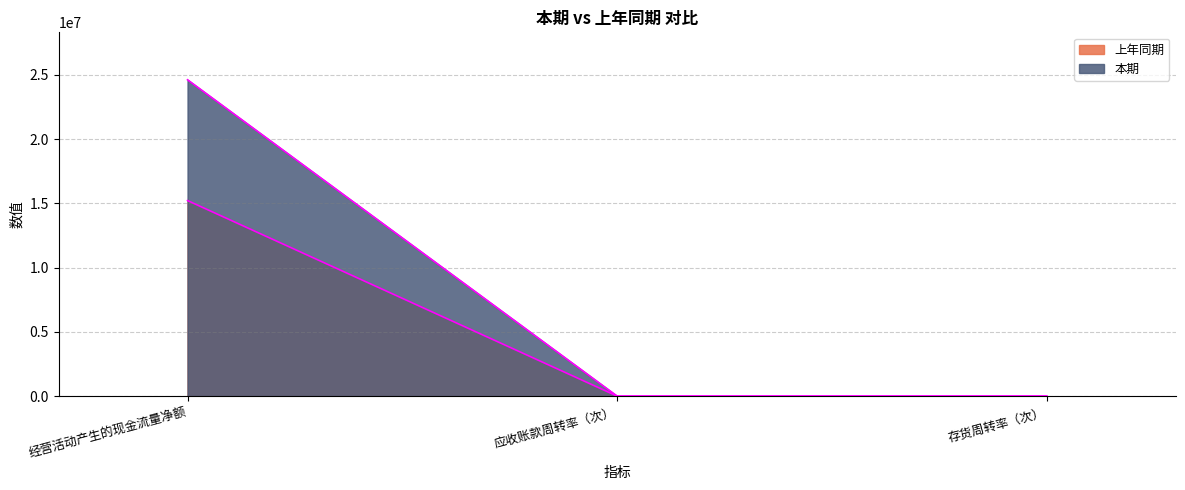

What are all the series names shown in the legend?

本期, 上年同期